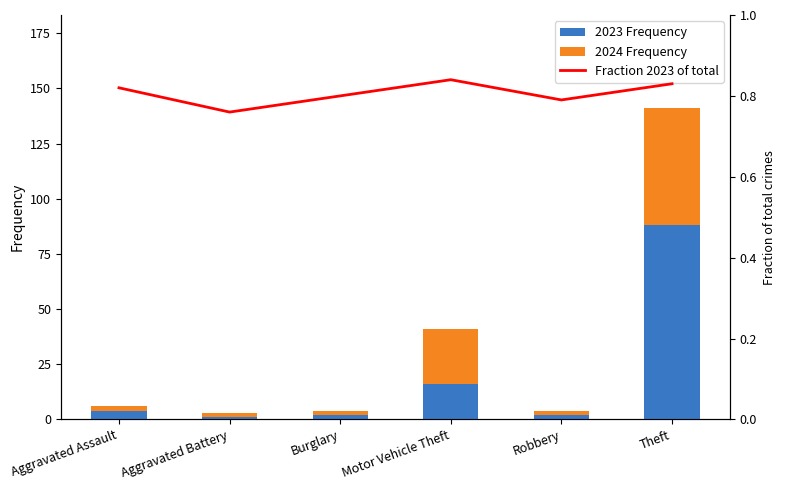

Rank the series by their average value, from lowest to highest.

Fraction 2023 of total, 2024 Frequency, 2023 Frequency